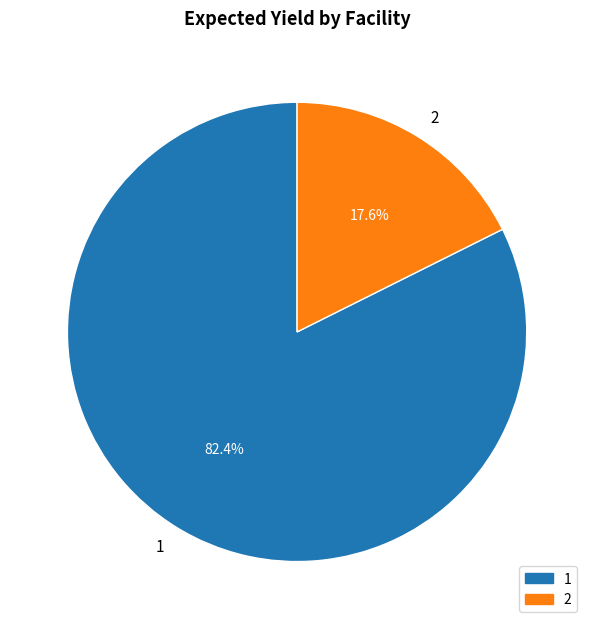

Is there any slice that represents more than half of the pie?

Yes